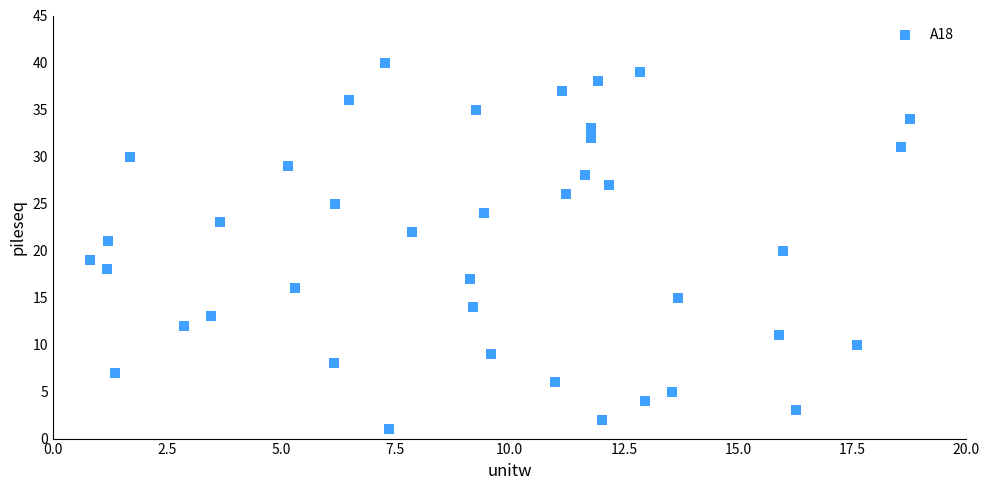

What is the range of Y values (max minus min)?

39